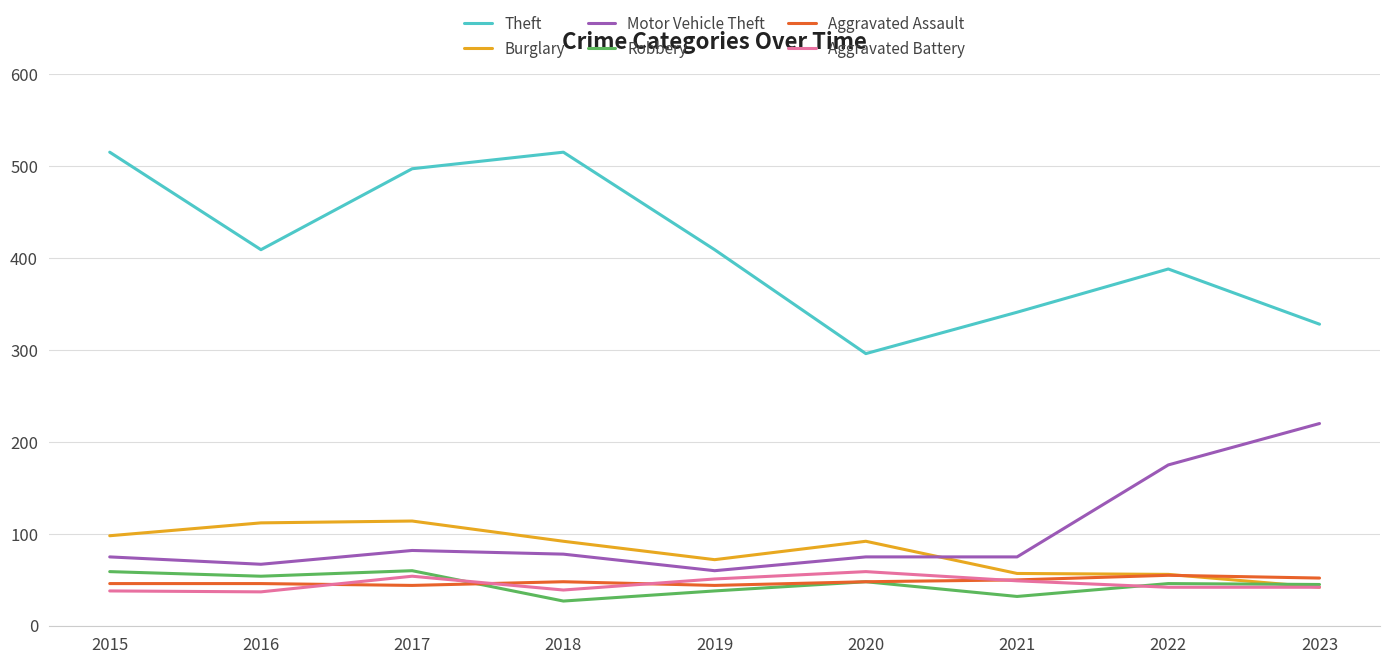

The Robbery series shows 108 at 2017. True or false?

False